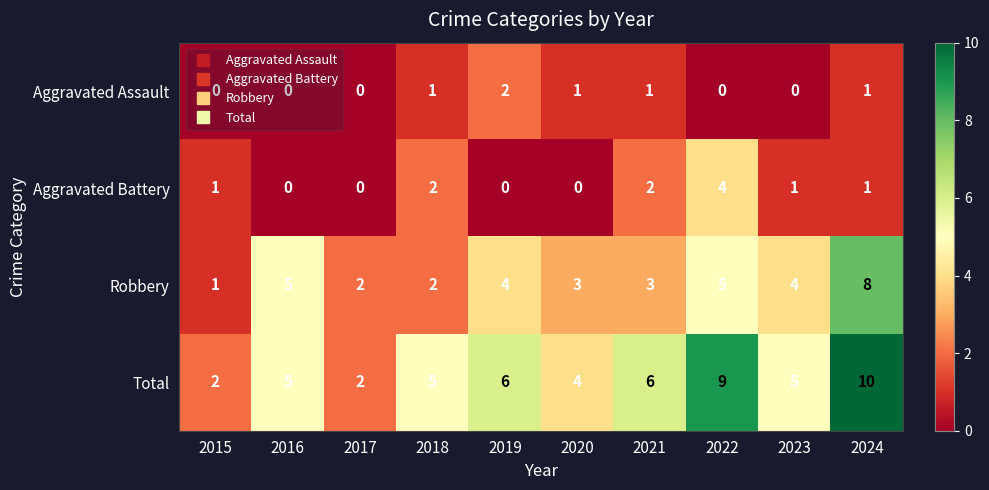

What is the total value across all series at 2020?

8